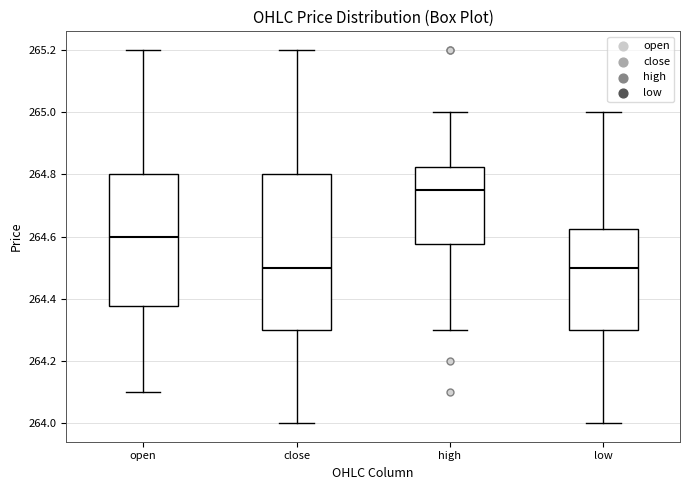

Where does the lower whisker of the box for high end on the y-axis? The values are not printed on the chart, so give them approximately, as read against the axis.

264.30